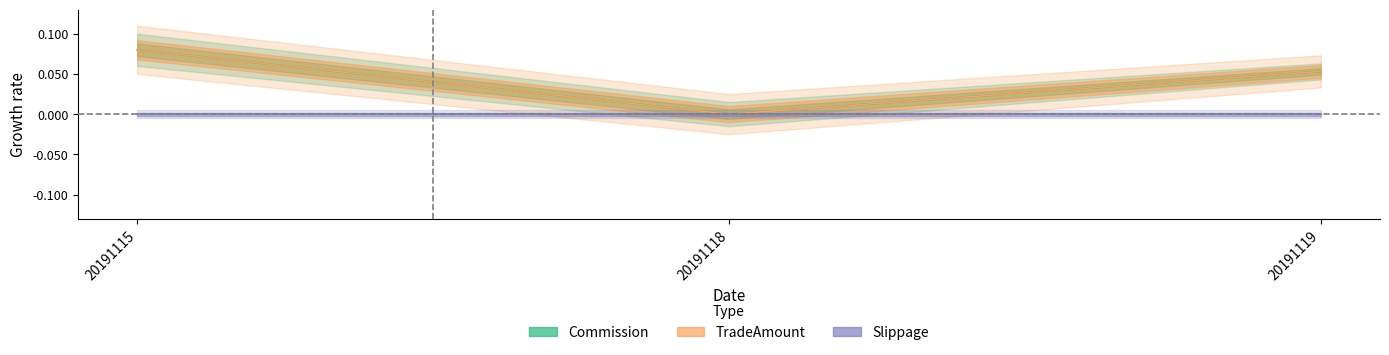

At which label does Commission reach its peak?

20191115